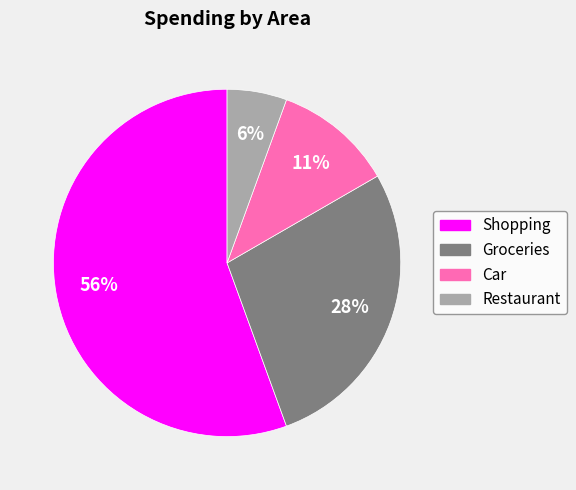

To the nearest percent, what portion does Groceries represent?

28%